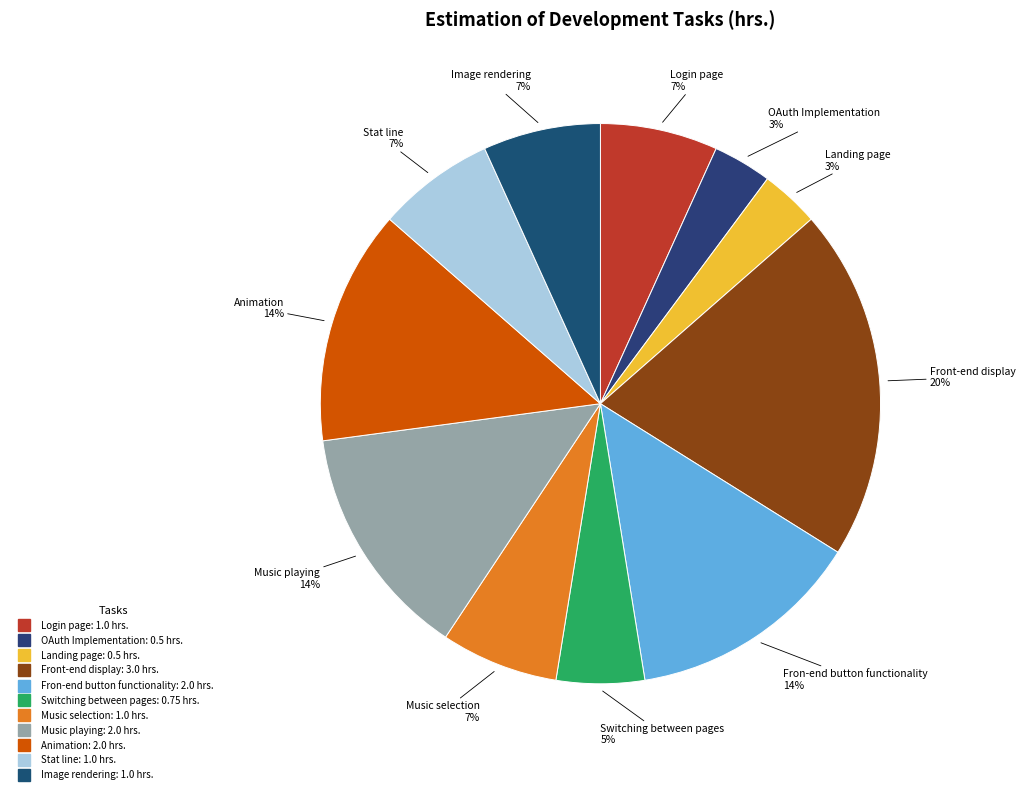

What is the largest slice in the pie chart?

Front-end display